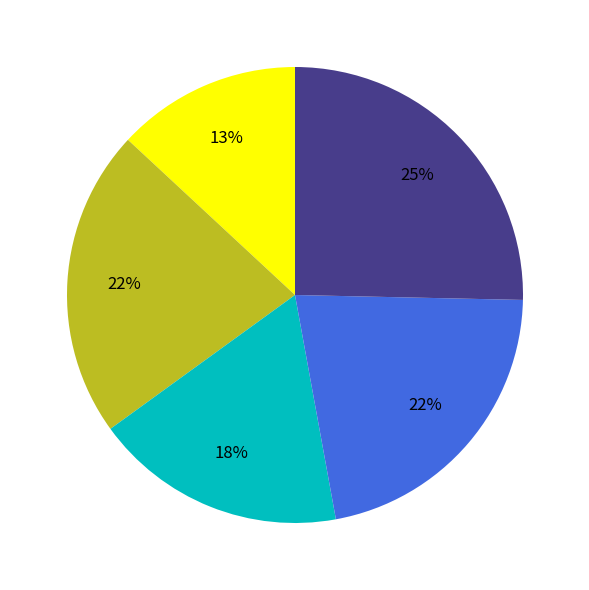

To the nearest percent, what is the difference between the largest and smallest slice percentages?

12%